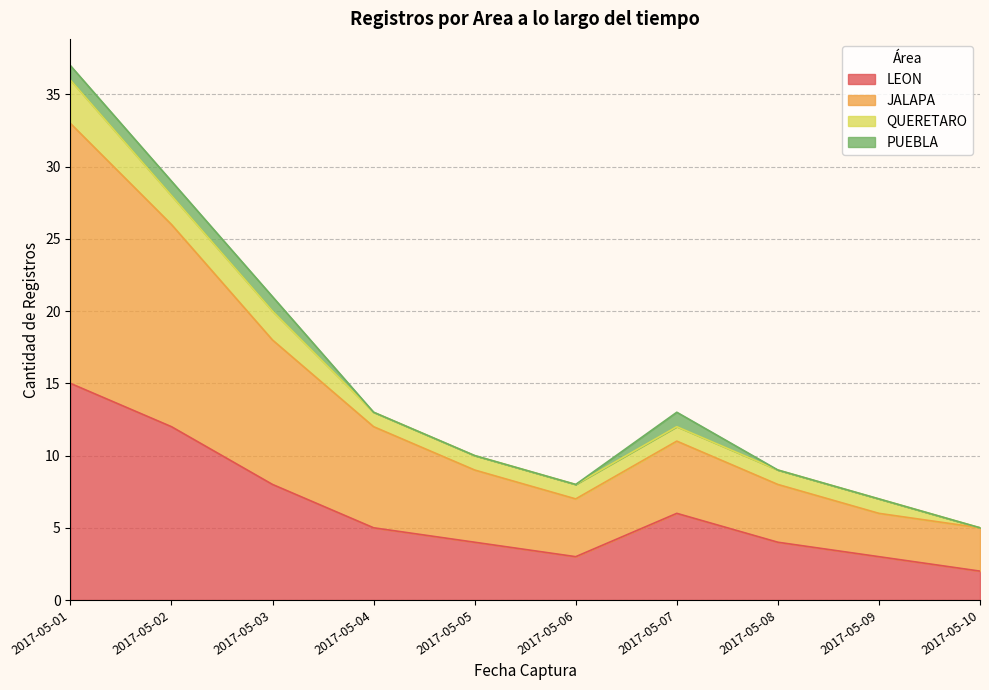

What is the total value across all series at 2017-05-01?

37